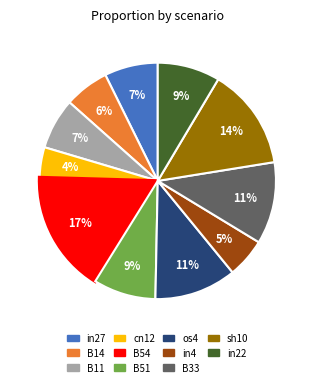

Does in27 represent more than half of the total?

No